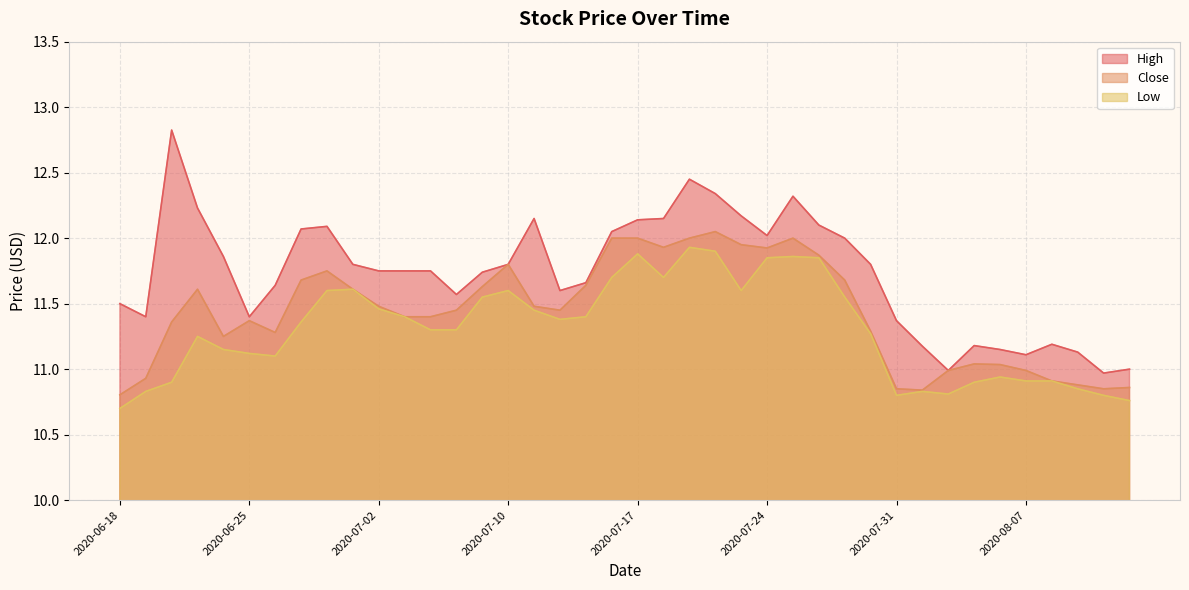

Which series has the largest total across all categories?

High